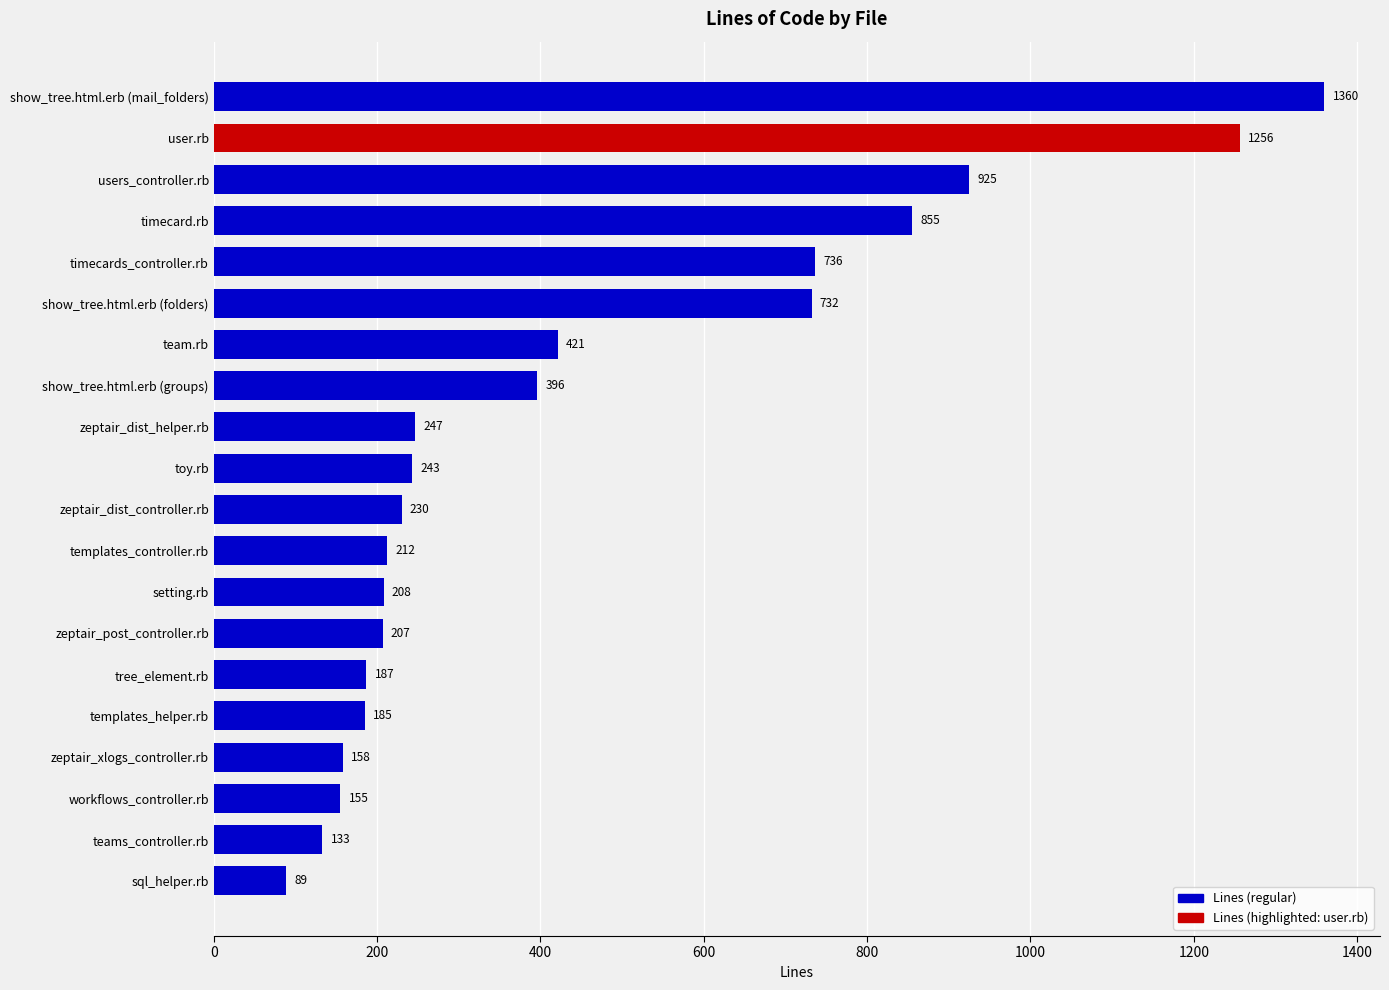

What is the change in value from timecards_controller.rb to teams_controller.rb?

-603